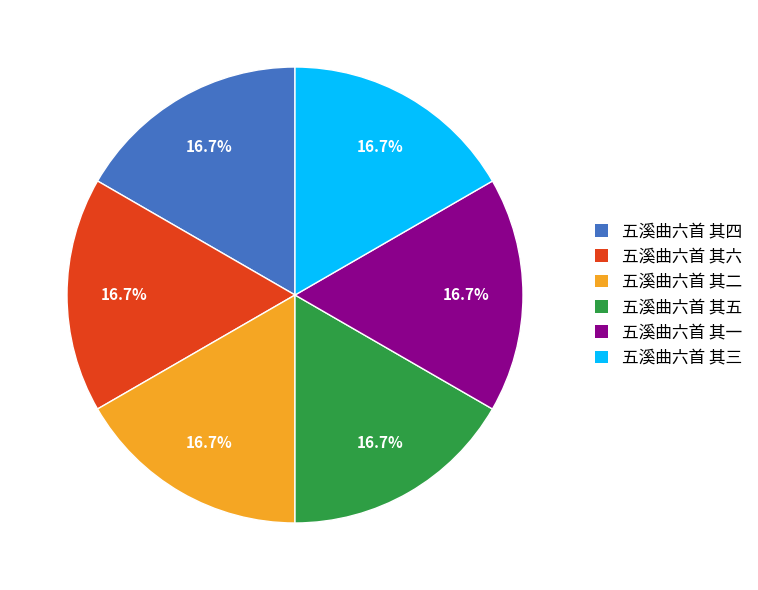

To the nearest percent, what percentage of the pie is 五溪曲六首 其二?

17%